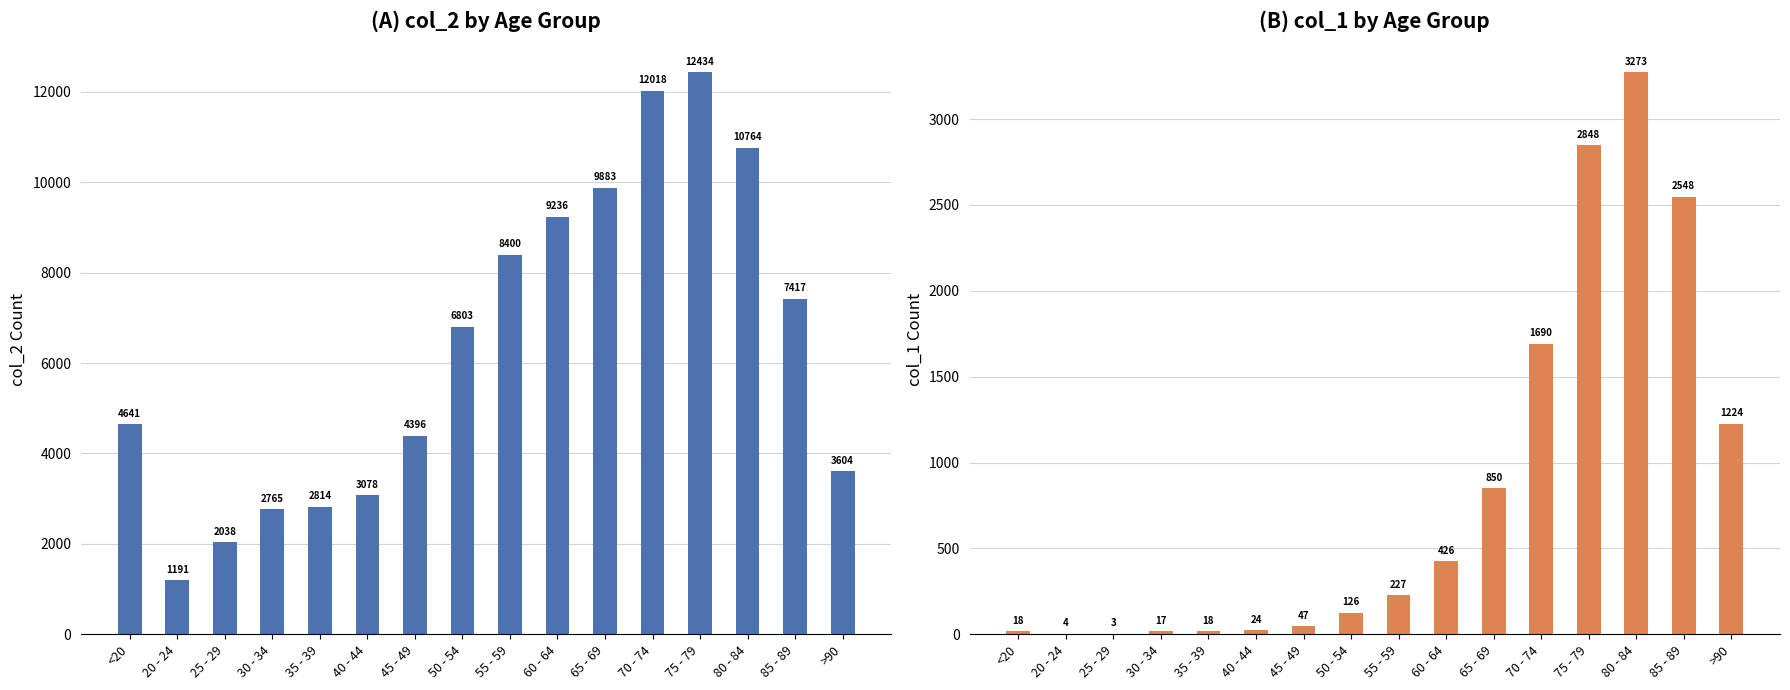

What are all the series names shown in the legend?

col_2, col_1